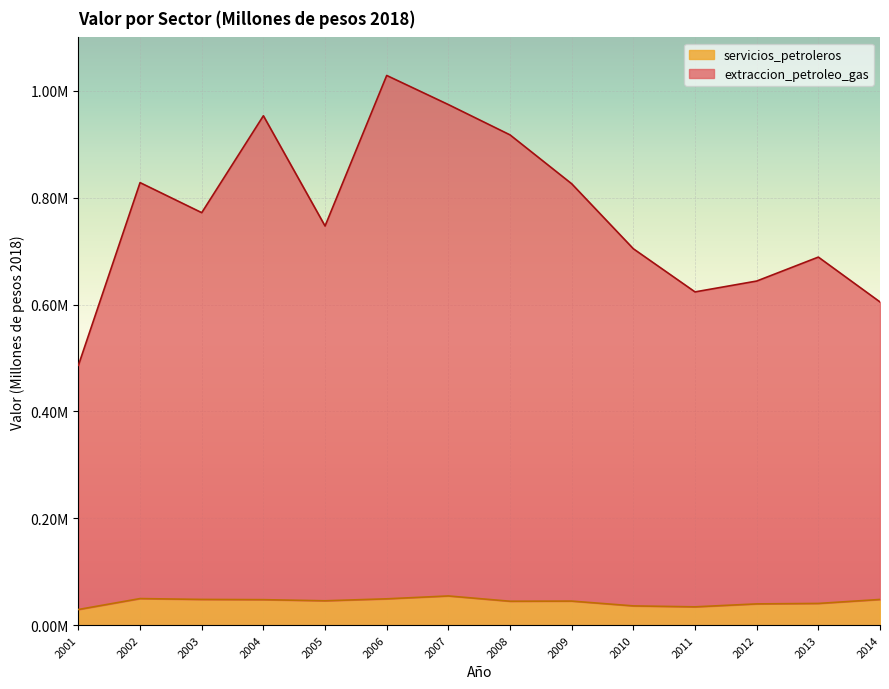

Reading right to left, transcribe all the data shown in this chart.

extraccion_petroleo_gas: 604871.3	688838.7	644005.1	623698.5	704427.4	826046.2	917547.3	974276.1	1028778.5	747015.0	953367.7	771970.9	828221.8	486299.2
servicios_petroleros: 48077.5	40619.1	39785.7	34256.4	36032.0	45011.6	44733.7	54653.8	49271.0	45609.3	47697.7	48147.2	49732.6	29286.1